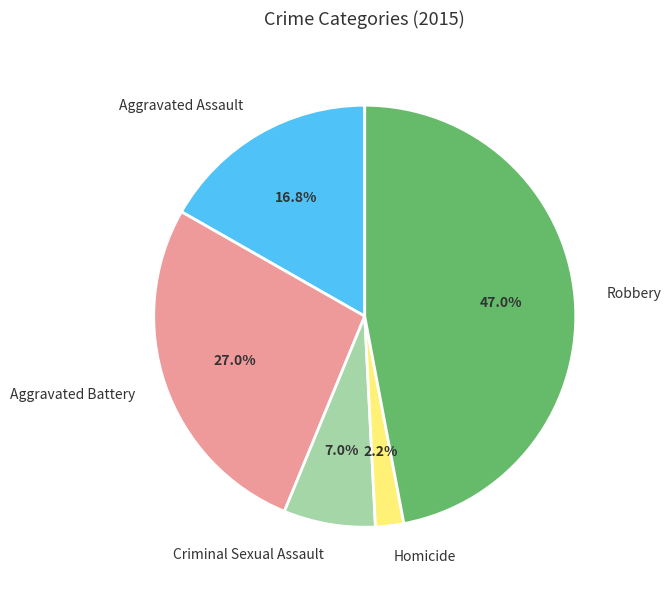

Between Criminal Sexual Assault and Aggravated Battery, which is larger?

Aggravated Battery